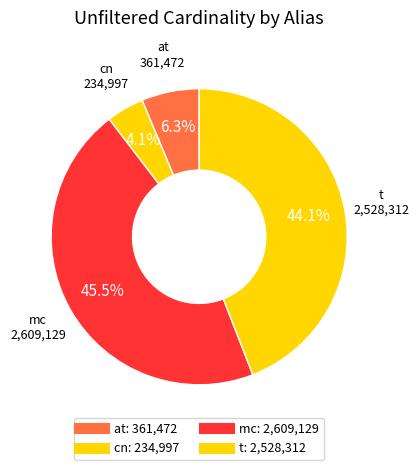

Rank the categories by value from highest to lowest.

mc, t, at, cn